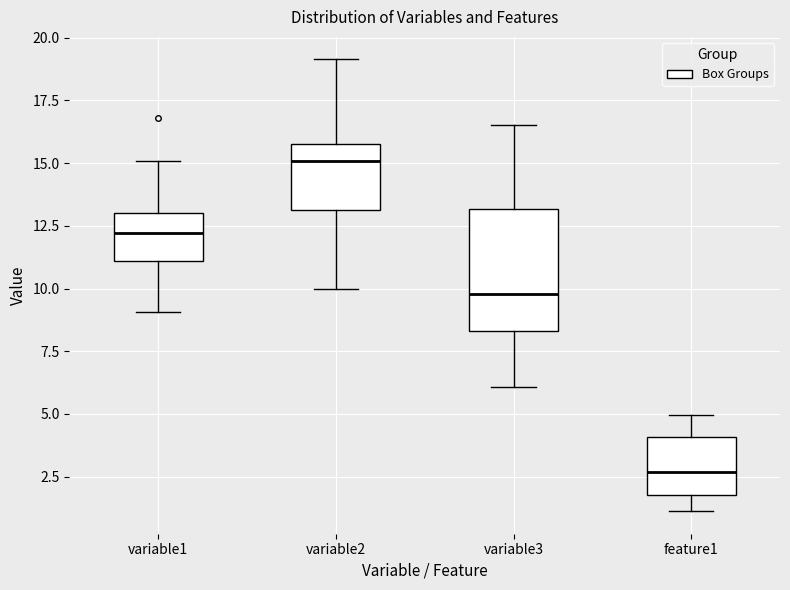

Which box is the tallest, from its lower edge to its upper edge?

variable3